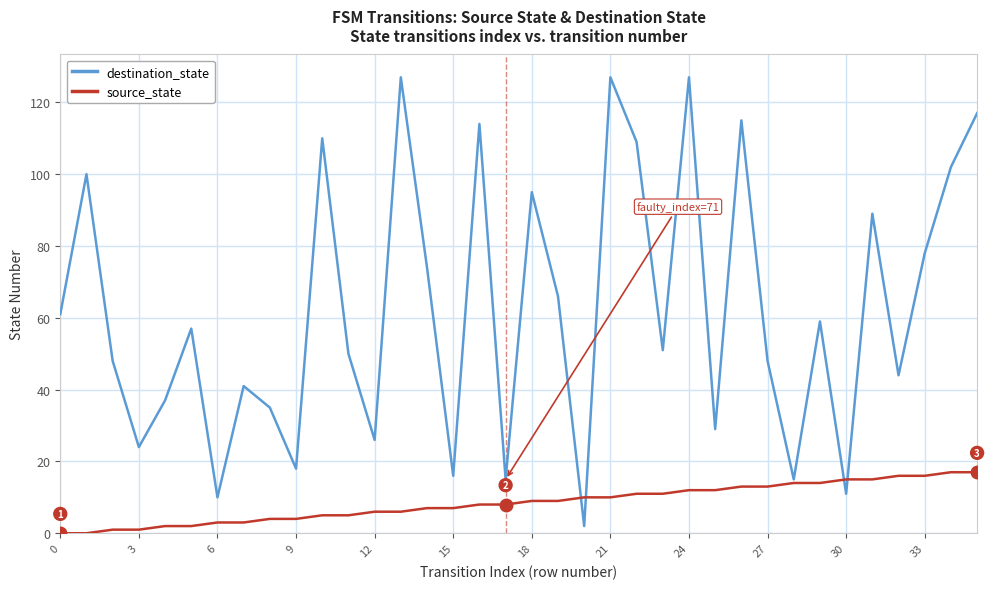

Which series has the largest total across all categories?

destination_state